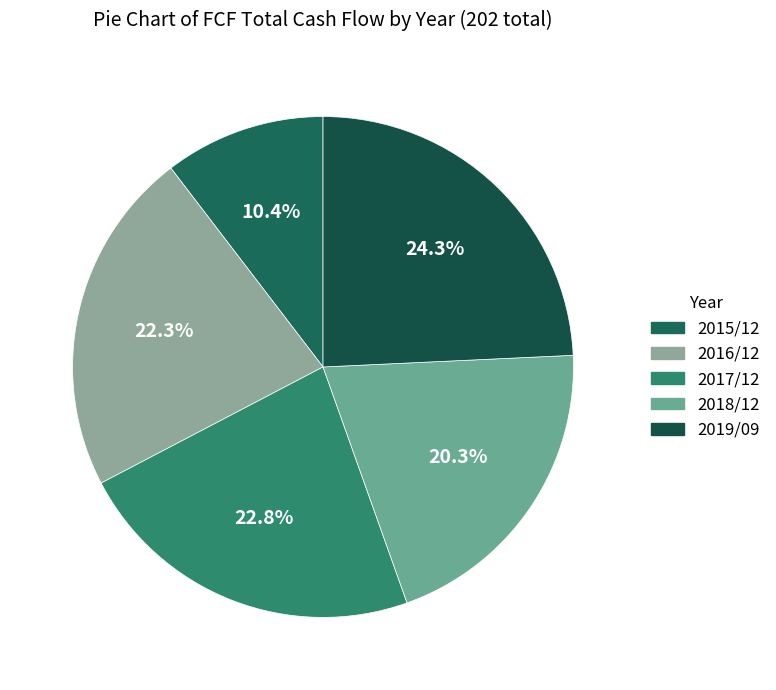

Is there a majority slice in this chart?

No